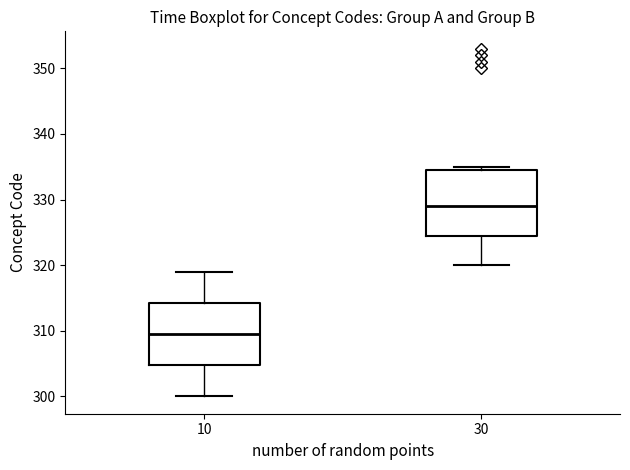

Which box's median line is the lowest?

10